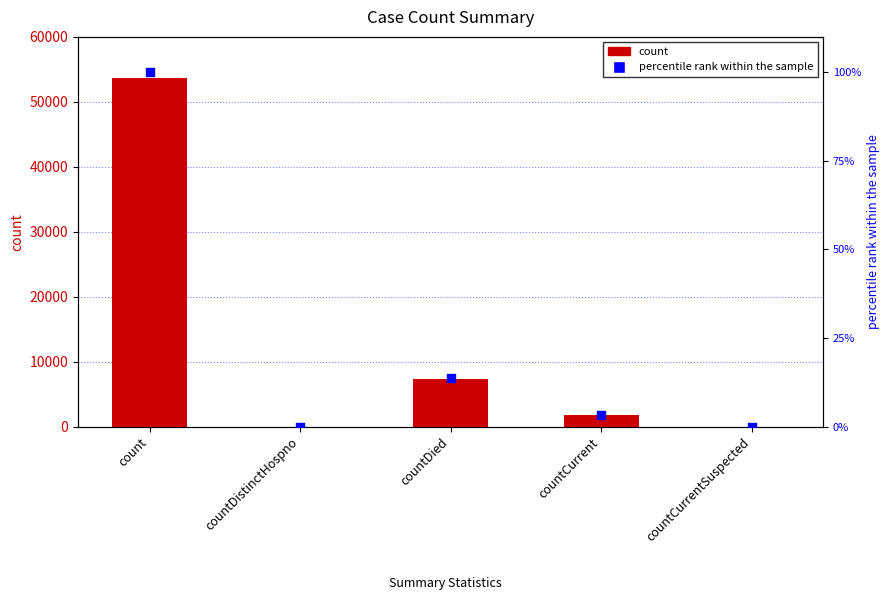

At which category is the sum across all series the highest?

count